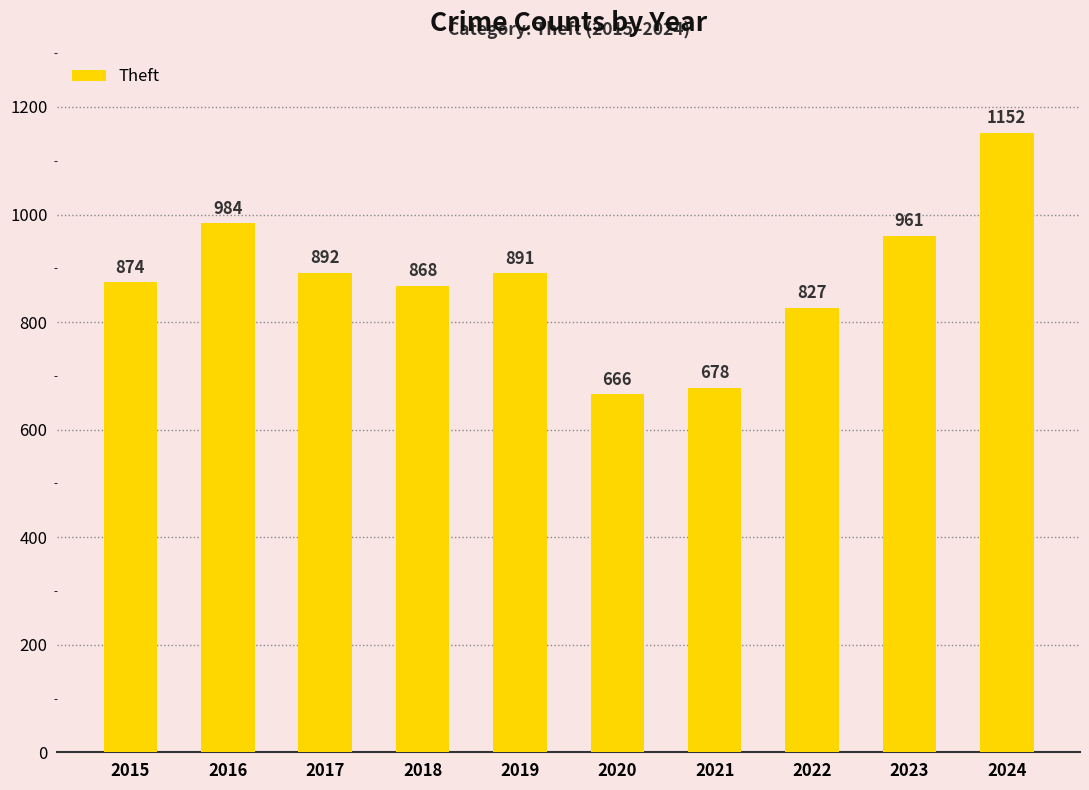

What is the value of the 3rd bar from the left?

892